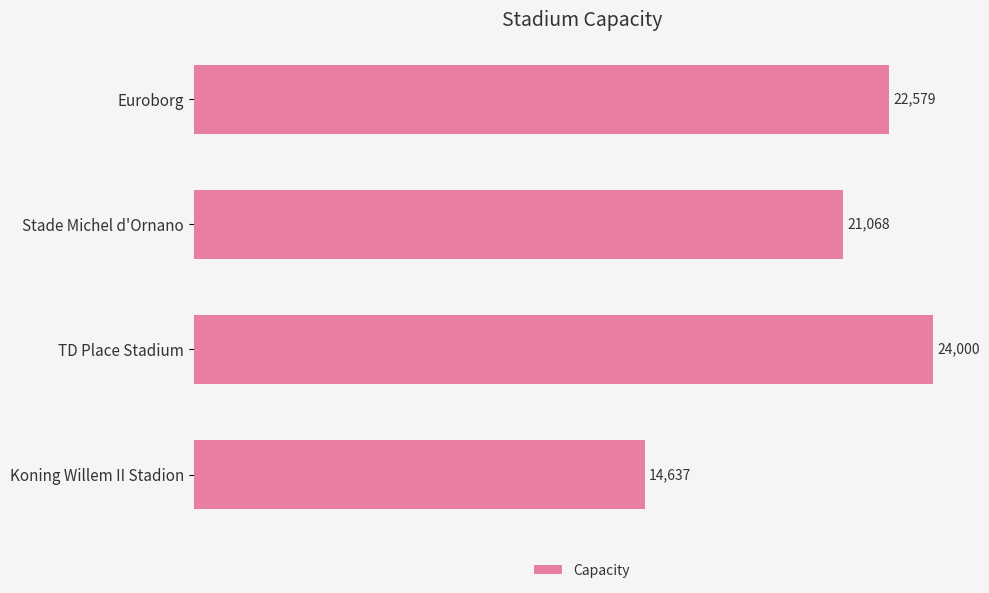

What is the average value?

20571